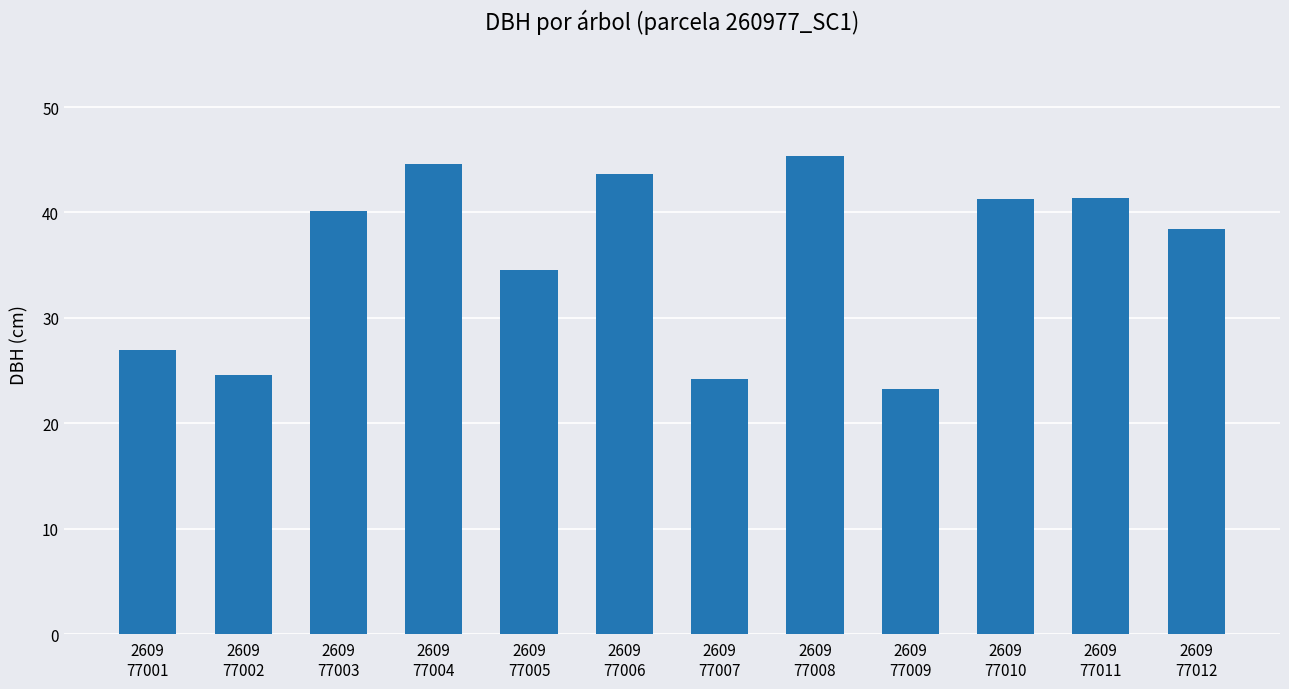

What is the difference between the maximum and minimum values?

22.1